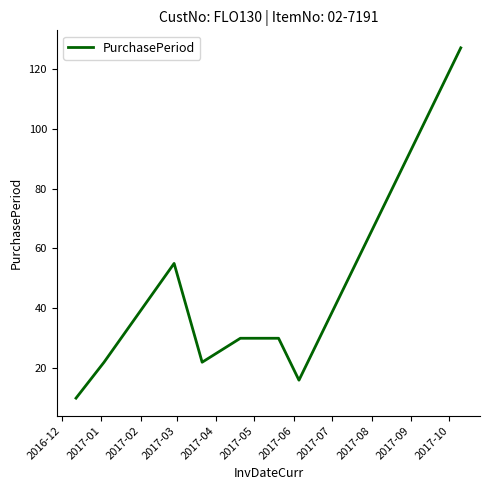

What is the sum of all values?

312